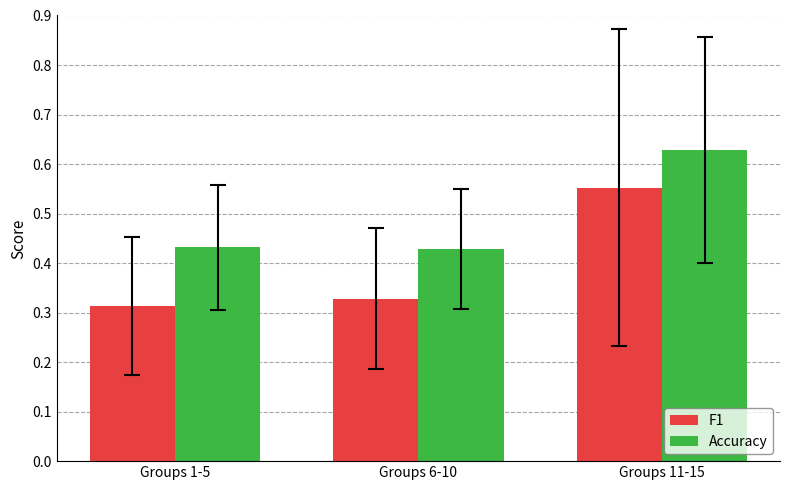

Which series changed the most between Groups 6-10 and Groups 11-15?

F1